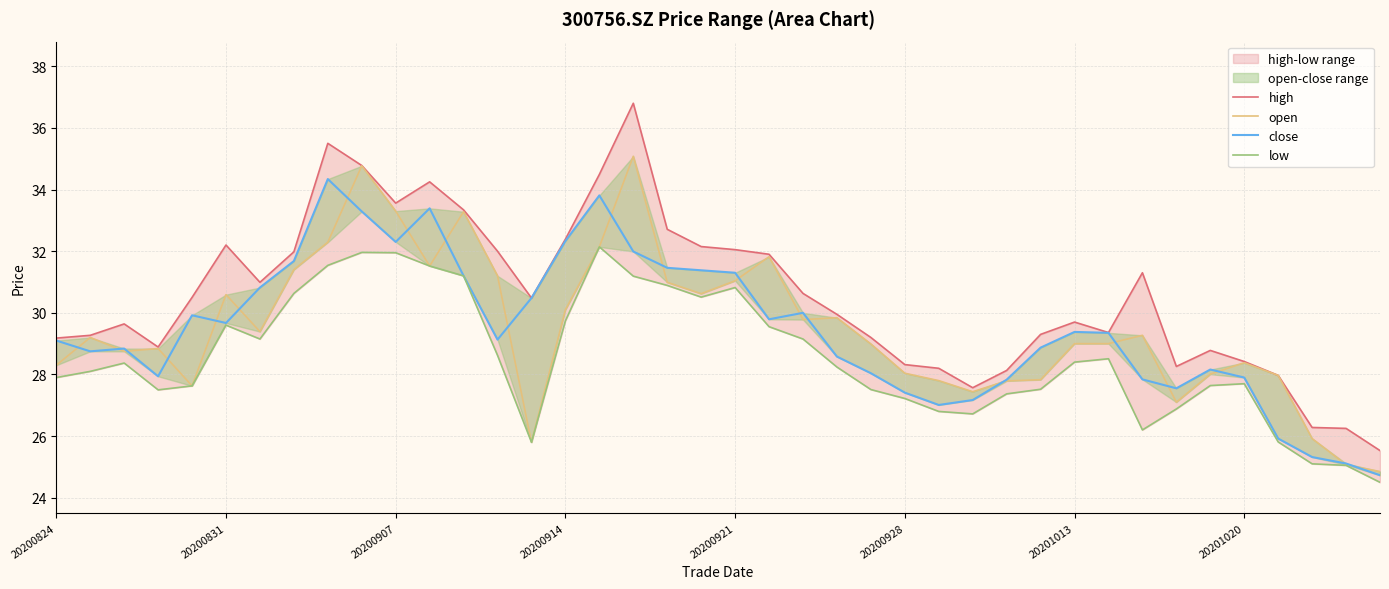

How many lines are shown in the chart?

4